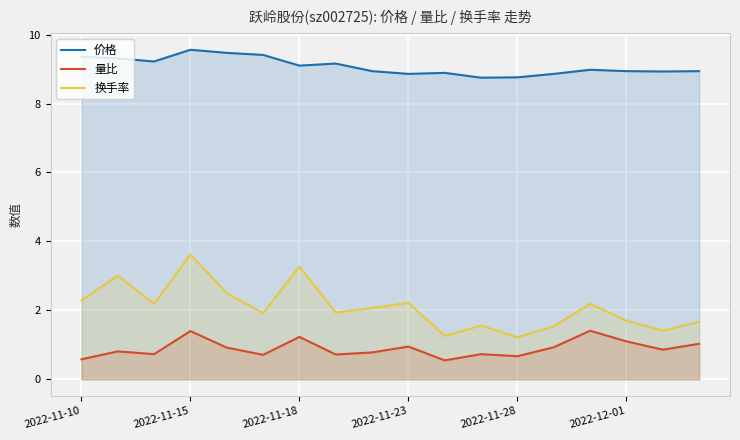

What are all the series names shown in the legend?

价格, 量比, 换手率